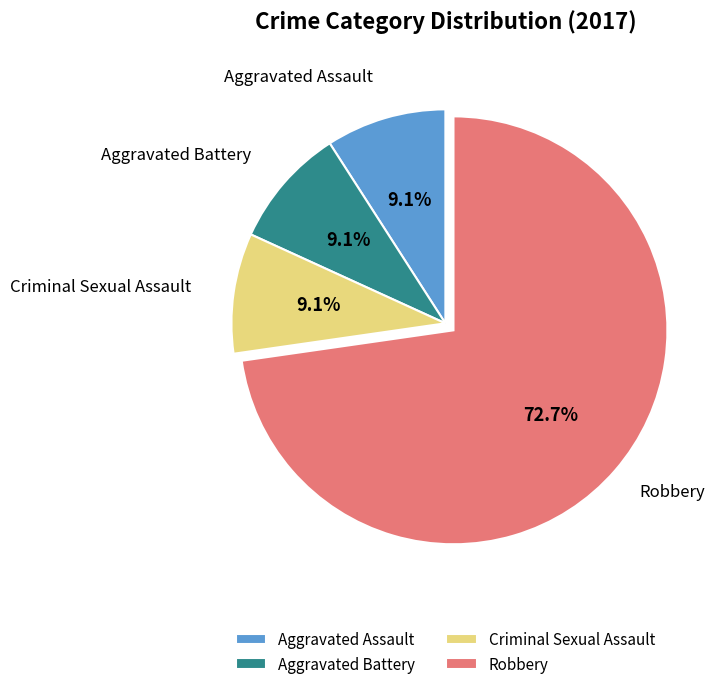

To the nearest percent, what percentage of the pie is Aggravated Battery?

9%